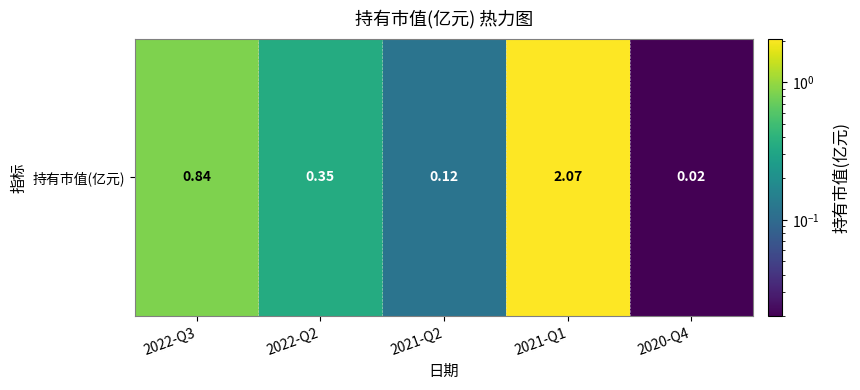

True or false: the data shows 0.8 at 2022-Q3.

True